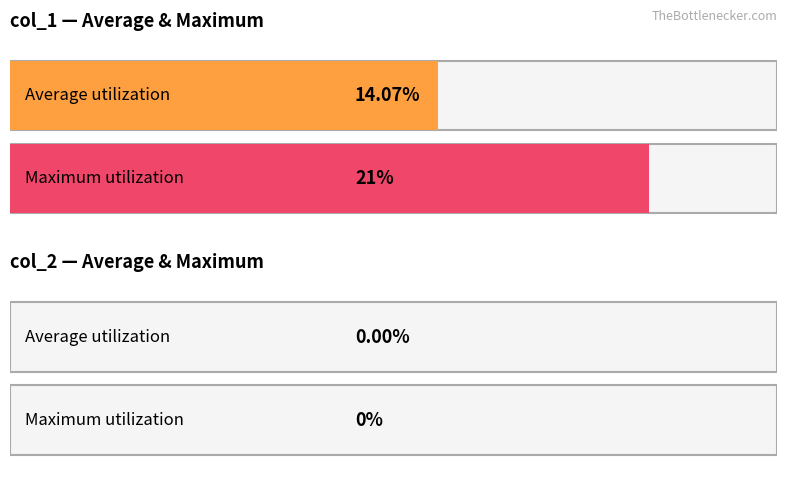

List the series in order of their peak value, lowest first.

col_2, col_1